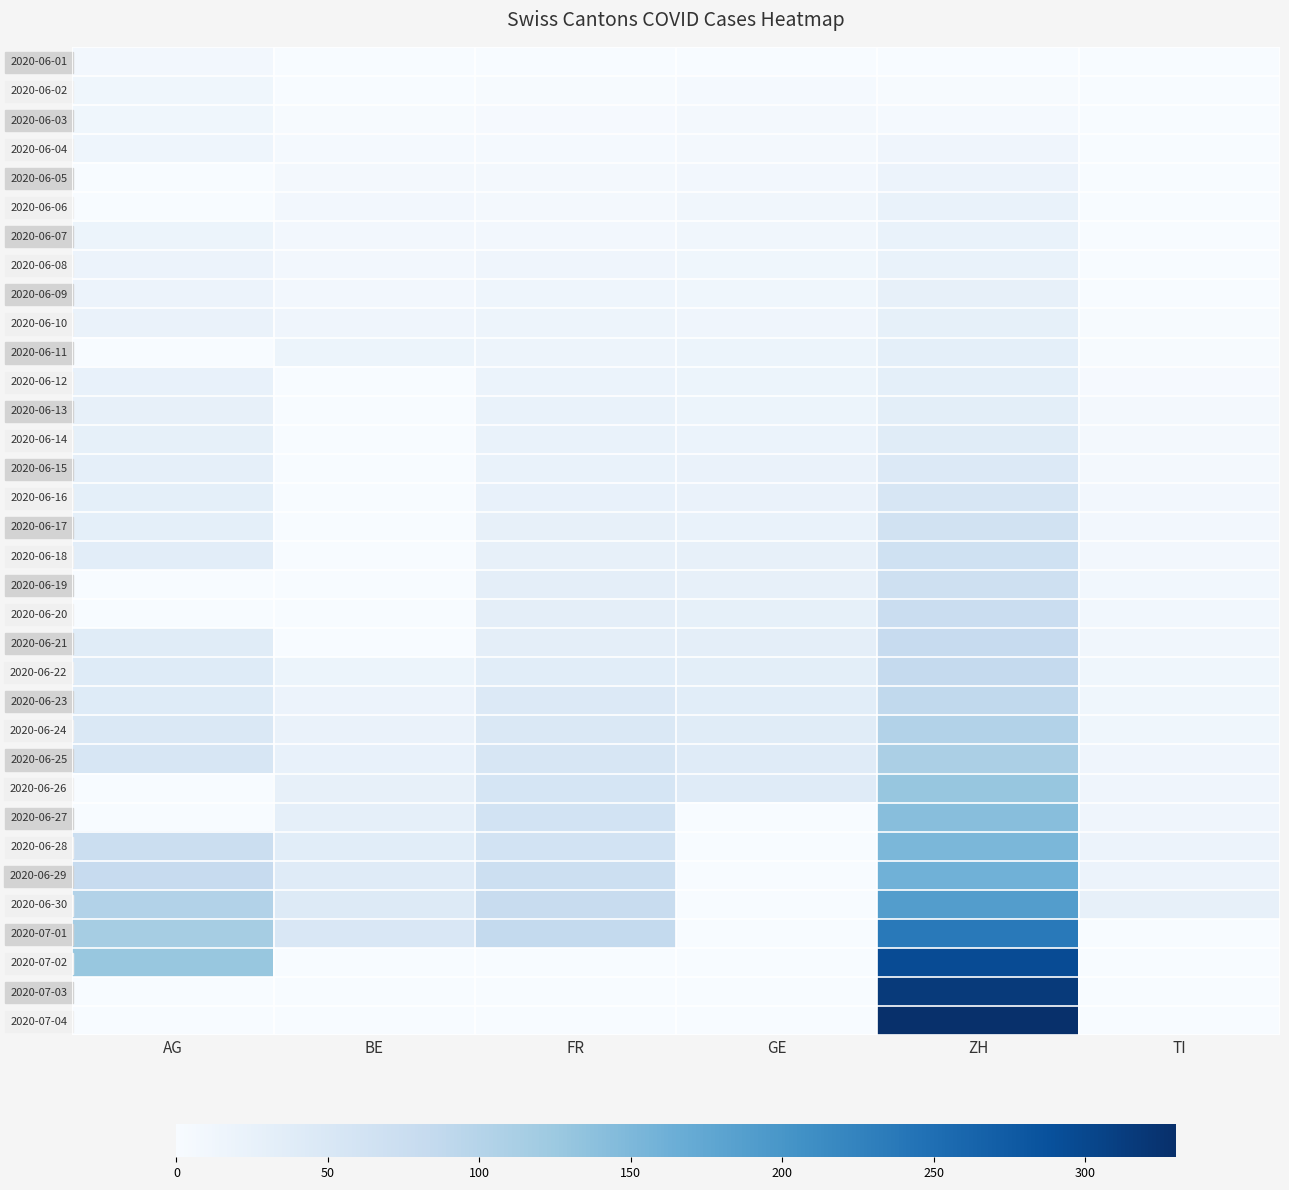

Which series has the largest range (max minus min)?

2020-07-04